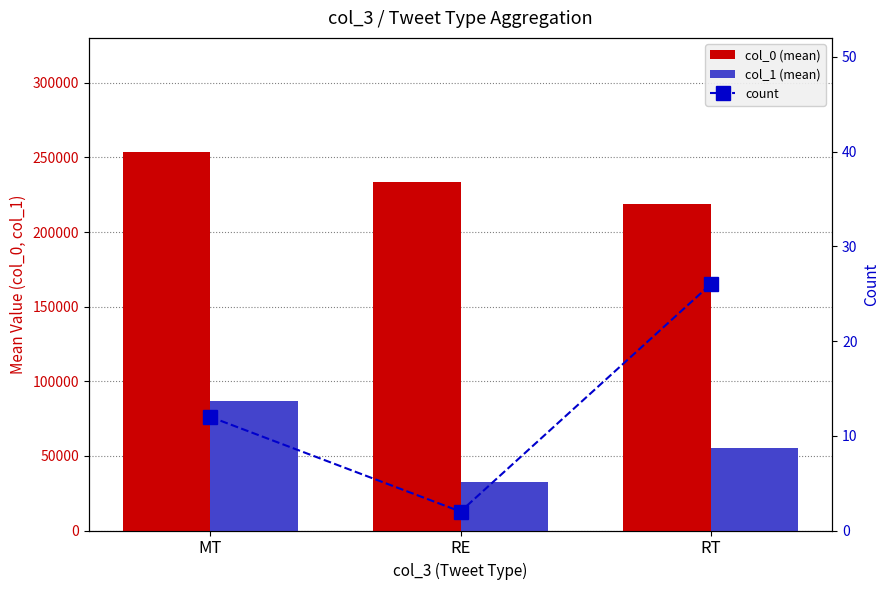

Which series changed the most between MT and RT?

col_0 (mean)